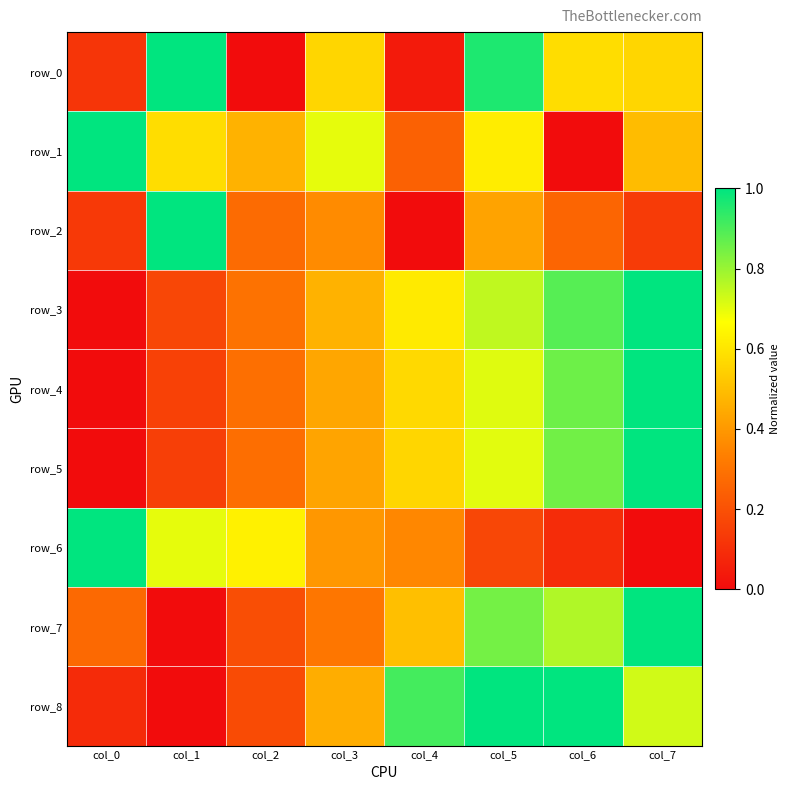

What is the difference between the maximum and second lowest values in the row_6 series?

0.9